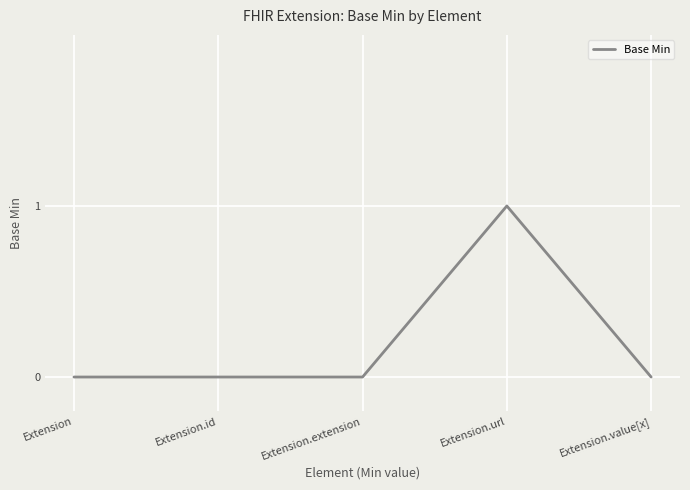

Between Extension and Extension.url, which is larger?

Extension.url